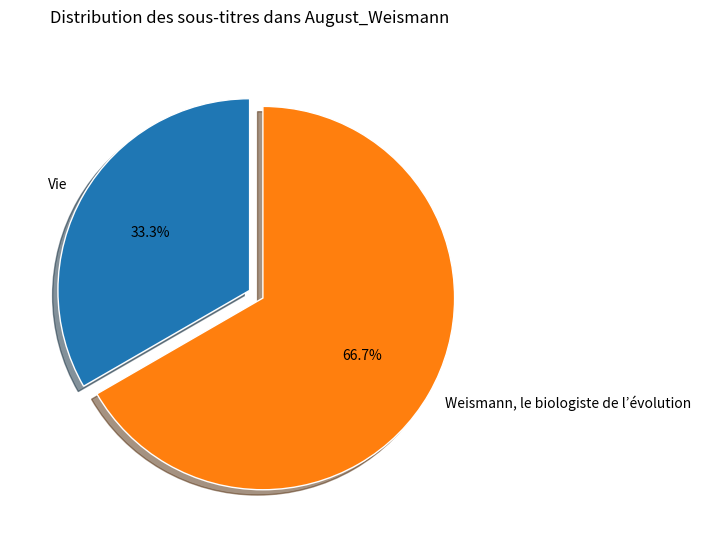

Does Weismann, le biologiste de l’évolution represent more than half of the total?

Yes